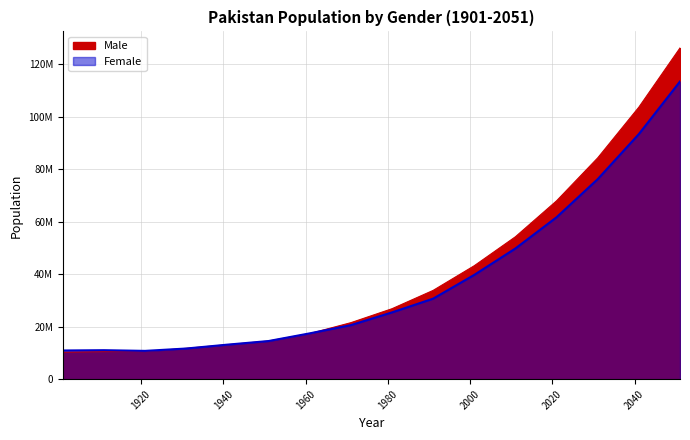

At which category does Female reach its first local peak?

1911